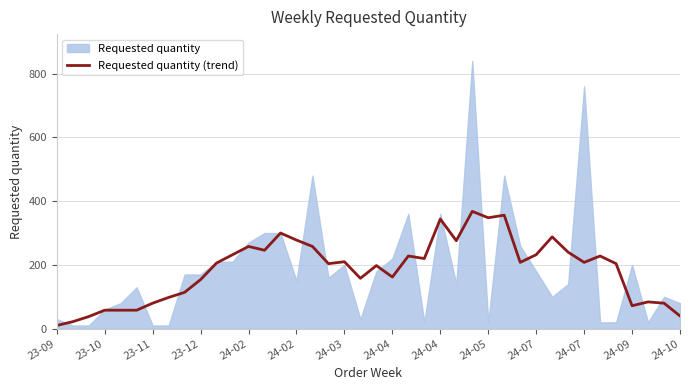

What is the change in value from 24 to 26?

+24